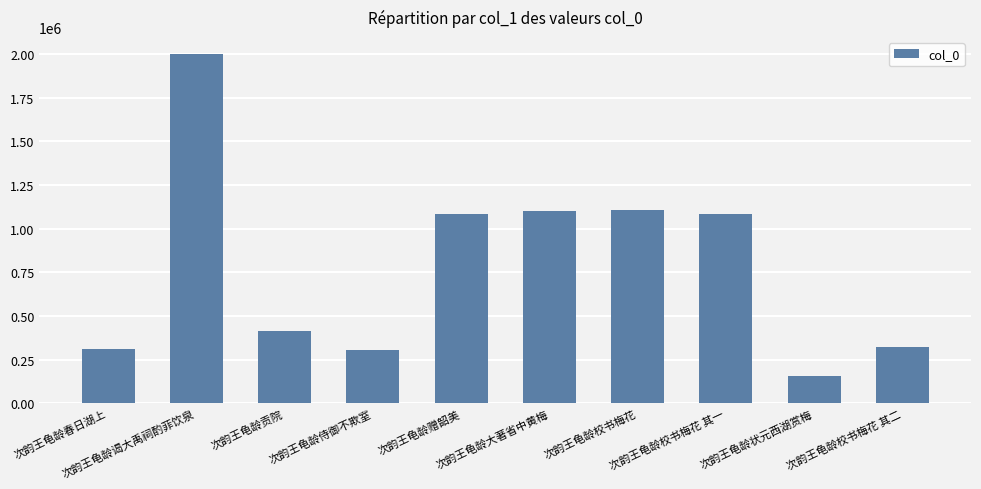

What is the average value?

788340